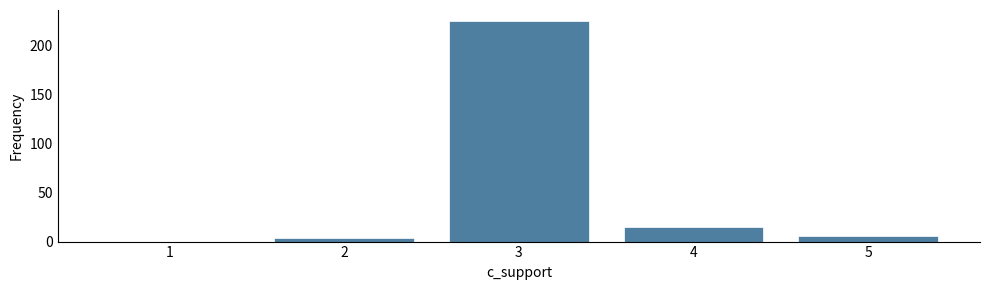

Reading left to right, transcribe all the data shown in this chart.

1=0	2=4	3=225	4=15	5=6